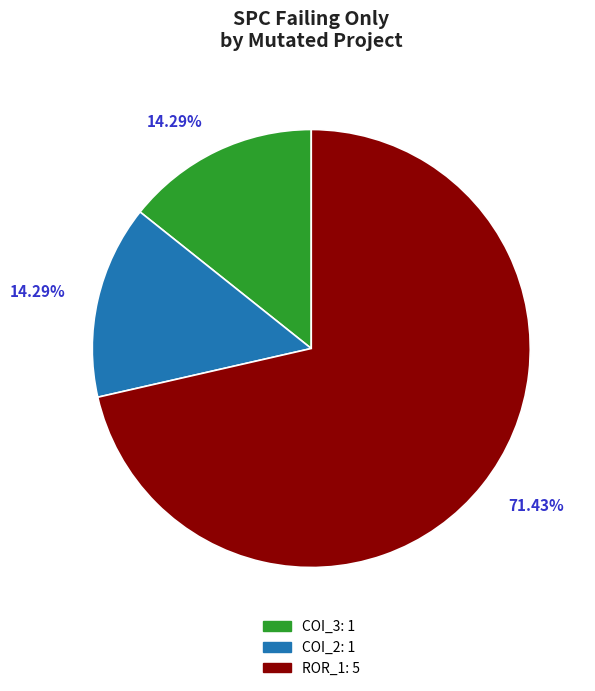

Is there any slice that represents more than half of the pie?

Yes